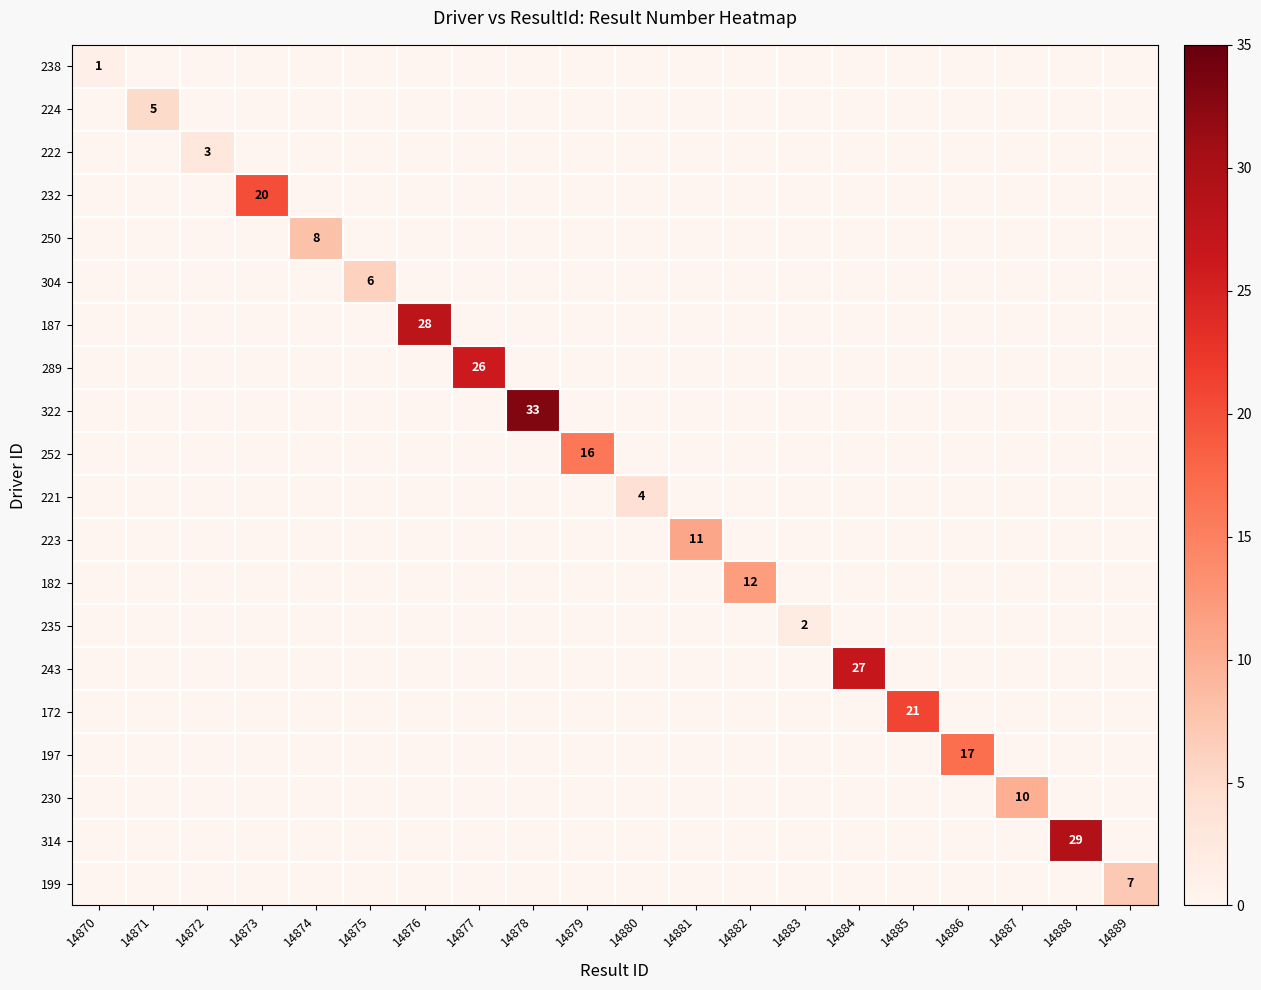

Which has a higher value, 14878 or 14882?

14878